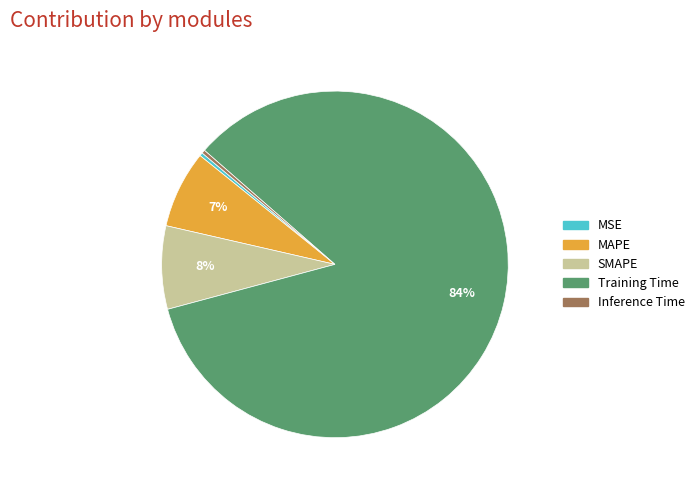

Is it true that Training Time is 77% of the pie?

False